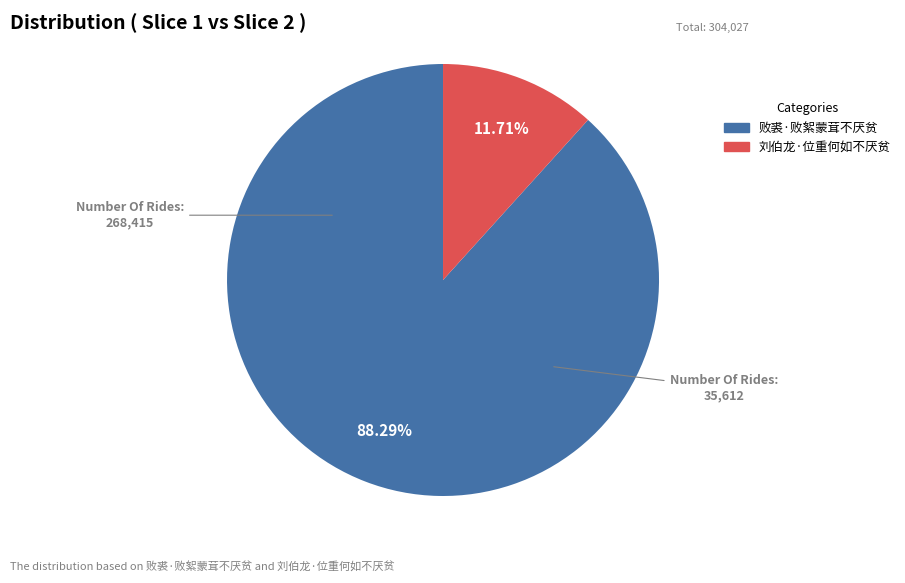

To the nearest percent, what is the difference between the 刘伯龙·位重何如不厌贫 and 败裘·败絮蒙茸不厌贫 slice percentages?

77%